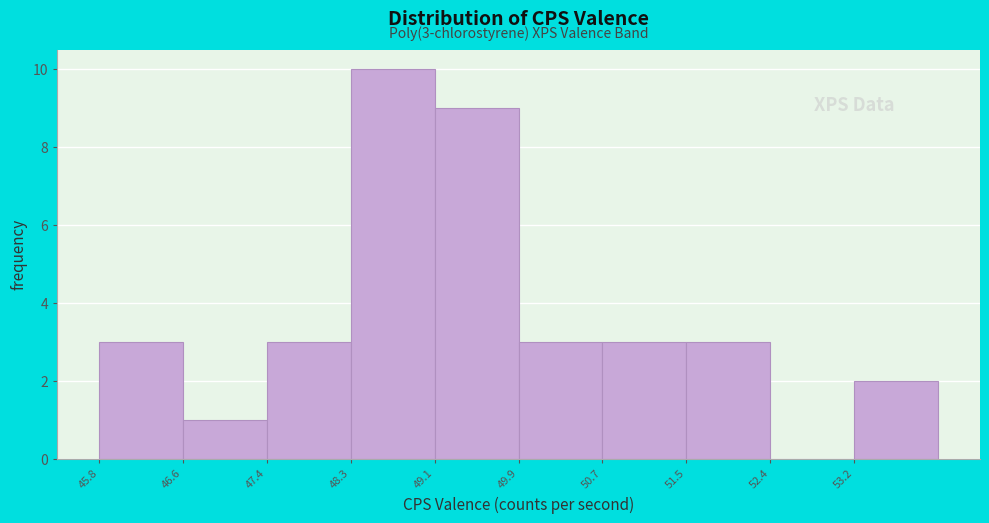

Which range on the x-axis has the tallest bar?

48.26 to 49.08